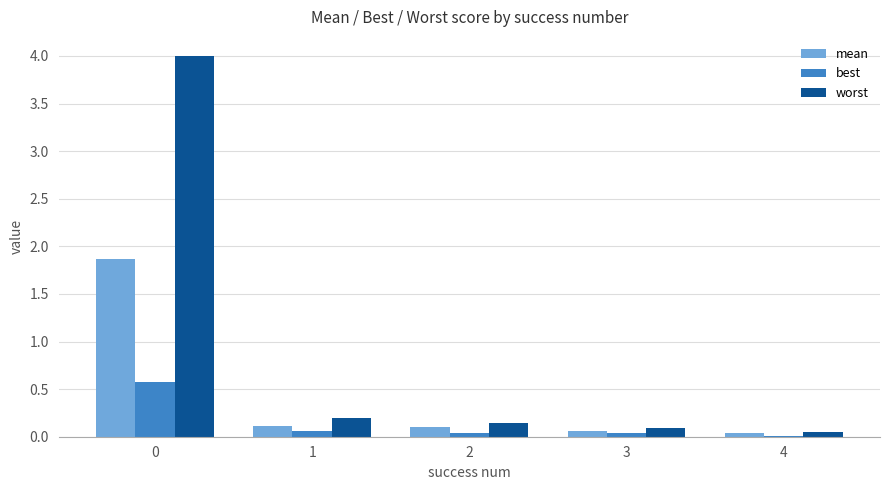

What is the sum of all worst values?

4.5